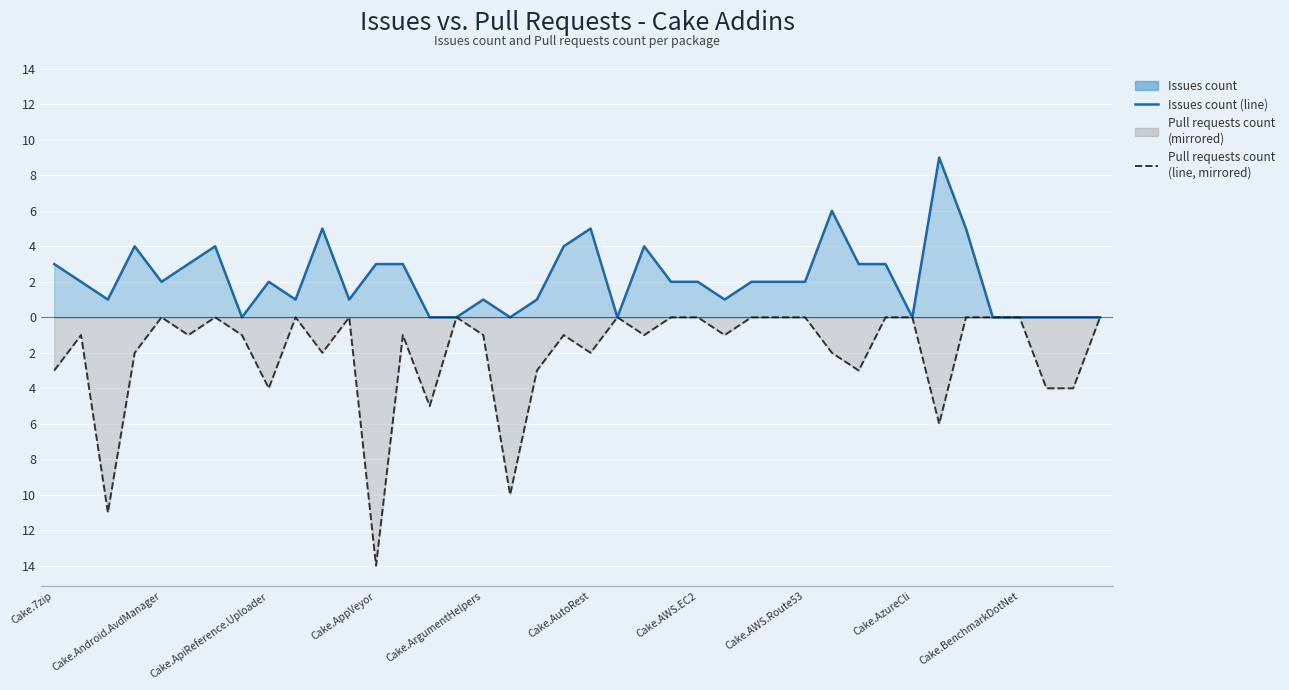

Is the value of Pull requests count (line, mirrored) at 28 greater than the value of Issues count (line) at 39?

No